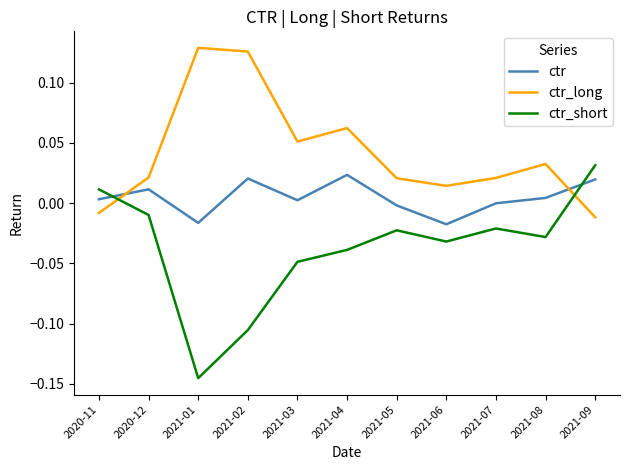

True or false: ctr_short has more than 1 points higher than both neighbors.

True